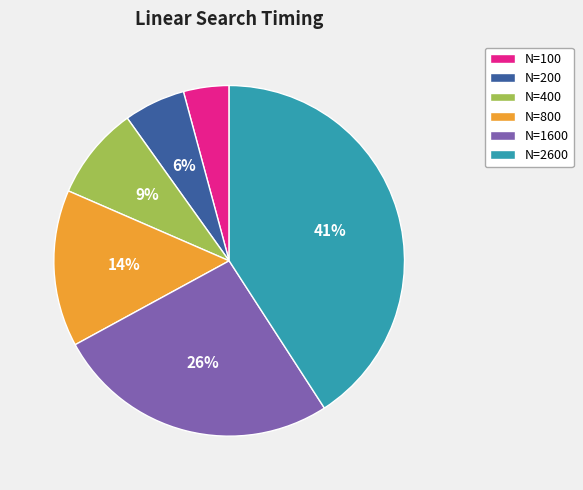

Is the sum of N=1600 and N=200 greater than half?

No